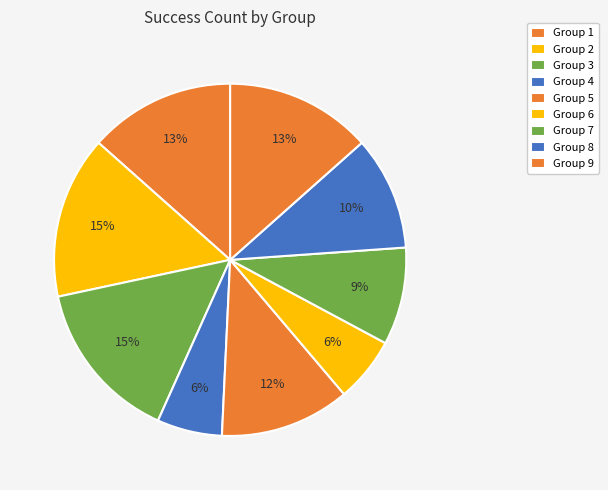

Count the number of slices in the pie.

9